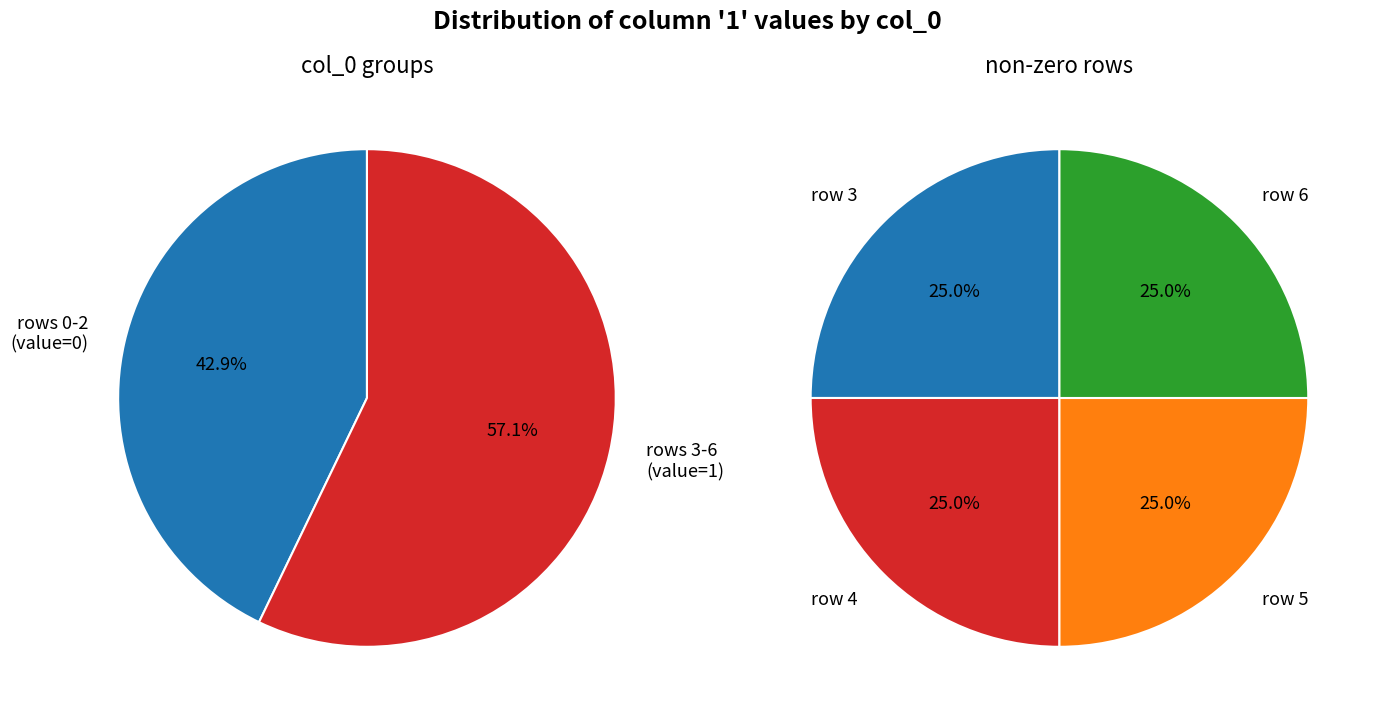

What portion of the pie excludes 3?

75.0%